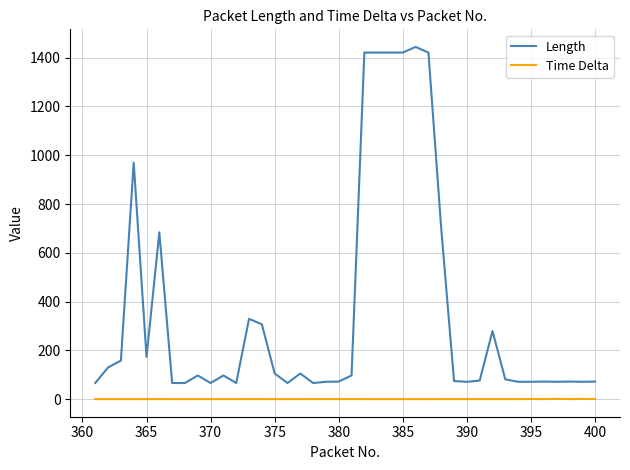

List the series in order of their overall mean, lowest first.

Time Delta, Length